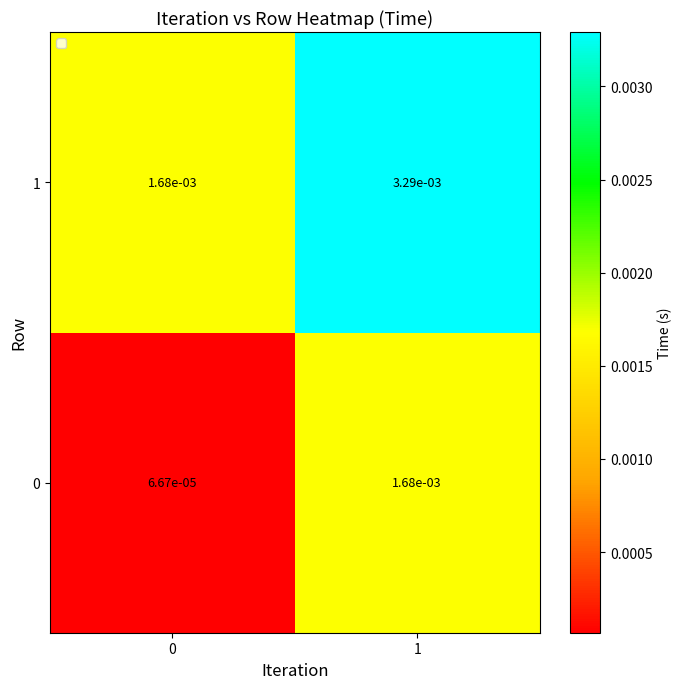

Is the value of 1 at 1 greater than the value of 0 at 1?

Yes